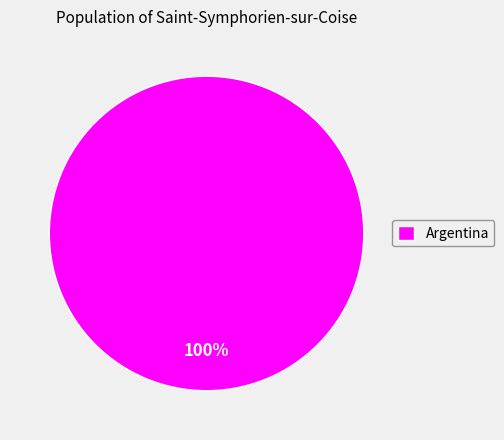

Rank the categories by value from highest to lowest.

Argentina